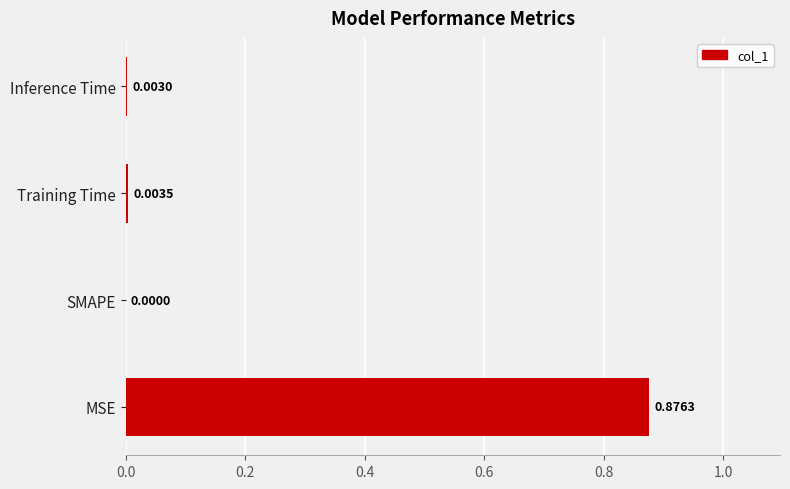

Which has a higher value, MSE or SMAPE?

MSE